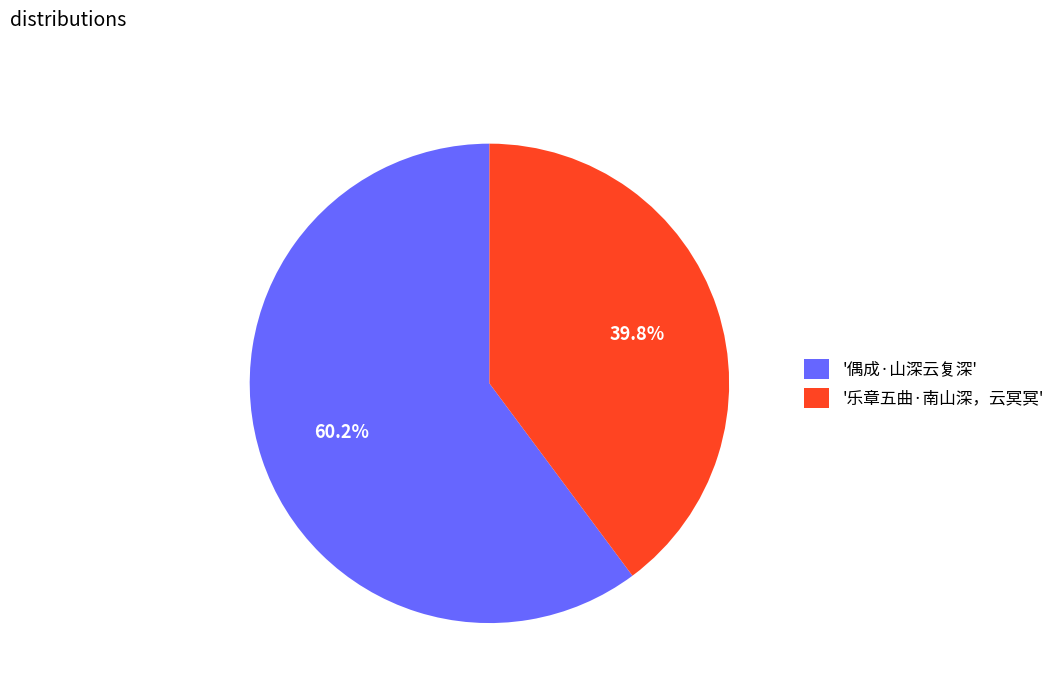

What portion of the pie excludes '偶成·山深云复深'?

39.8%